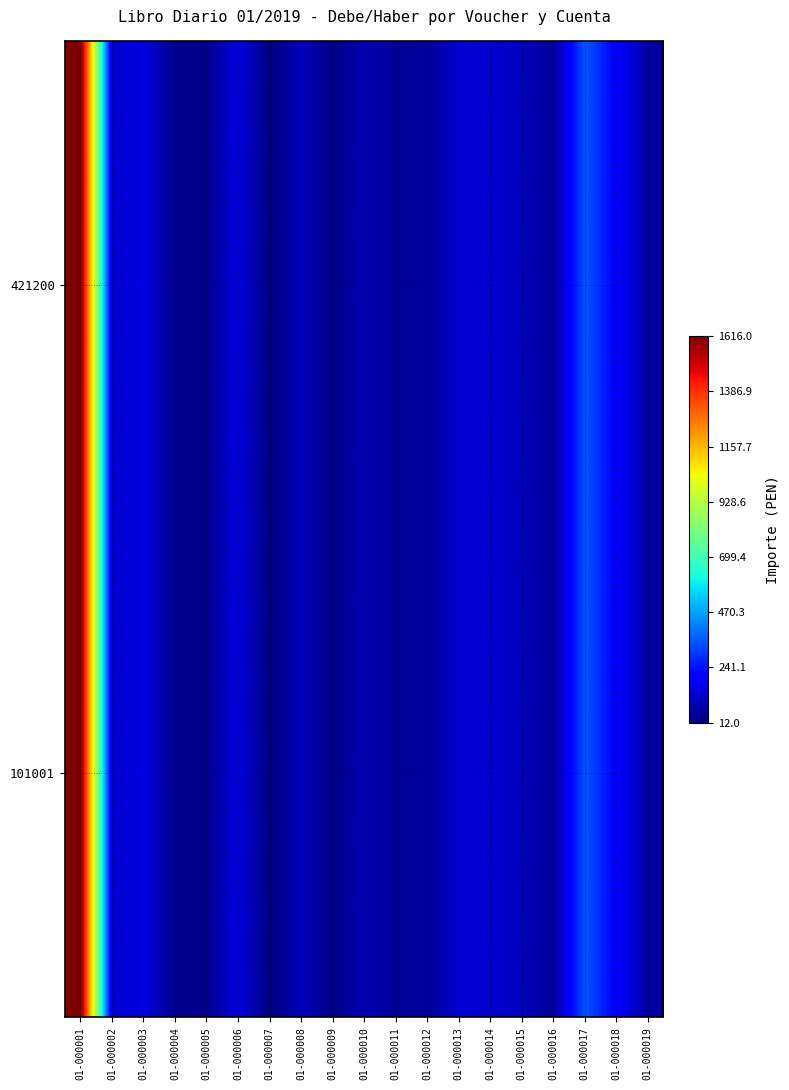

Reading left to right, list all the values displayed in this chart.

421200: 01-000001=1616.0	01-000002=130.0	01-000003=151.4	01-000004=32.4	01-000005=32.4	01-000006=151.4	01-000007=12.0	01-000008=100.0	01-000009=20.0	01-000010=89.9	01-000011=50.0	01-000012=50.0	01-000013=129.0	01-000014=129.9	01-000015=100.0	01-000016=50.0	01-000017=347.5	01-000018=200.0	01-000019=66.0
101001: 01-000001=1616.0	01-000002=130.0	01-000003=151.4	01-000004=32.4	01-000005=32.4	01-000006=151.4	01-000007=12.0	01-000008=100.0	01-000009=20.0	01-000010=89.9	01-000011=50.0	01-000012=50.0	01-000013=129.0	01-000014=129.9	01-000015=100.0	01-000016=50.0	01-000017=347.5	01-000018=200.0	01-000019=66.0